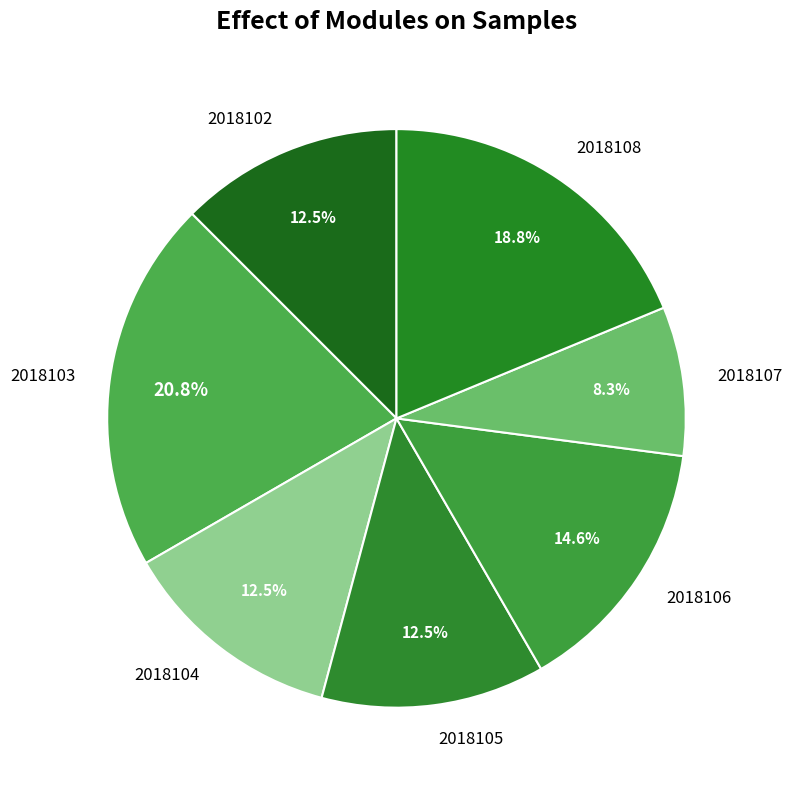

Which has a higher value, 2018108 or 2018105?

2018108